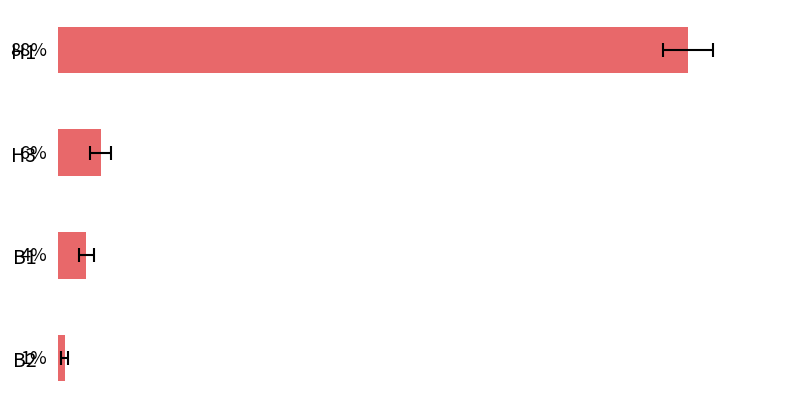

Between 2 and 3, which is larger?

2